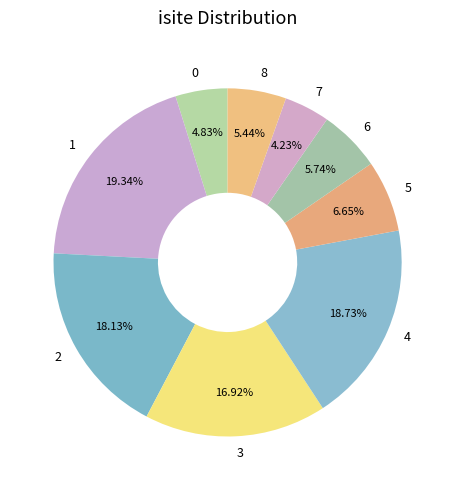

What is the ratio of the value at 6 to the value at 8?

1.1